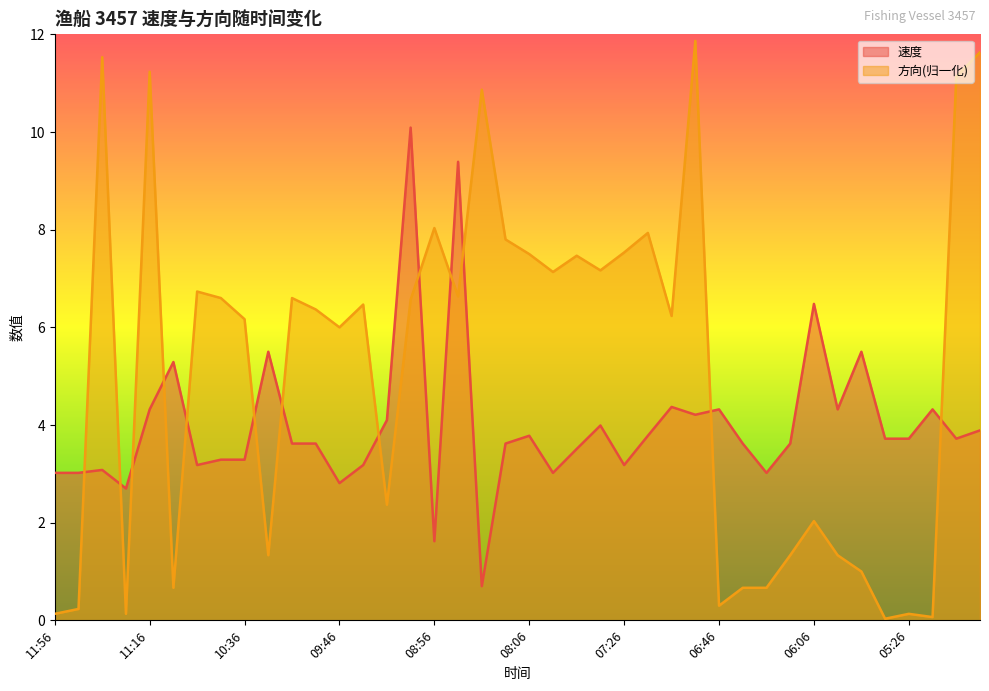

The 速度 series shows 1.2 at 09:56. True or false?

False